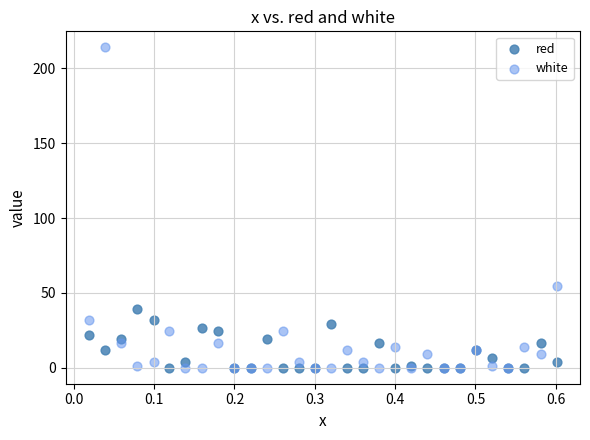

In the white series, what Y value is closest to 107?

54.6